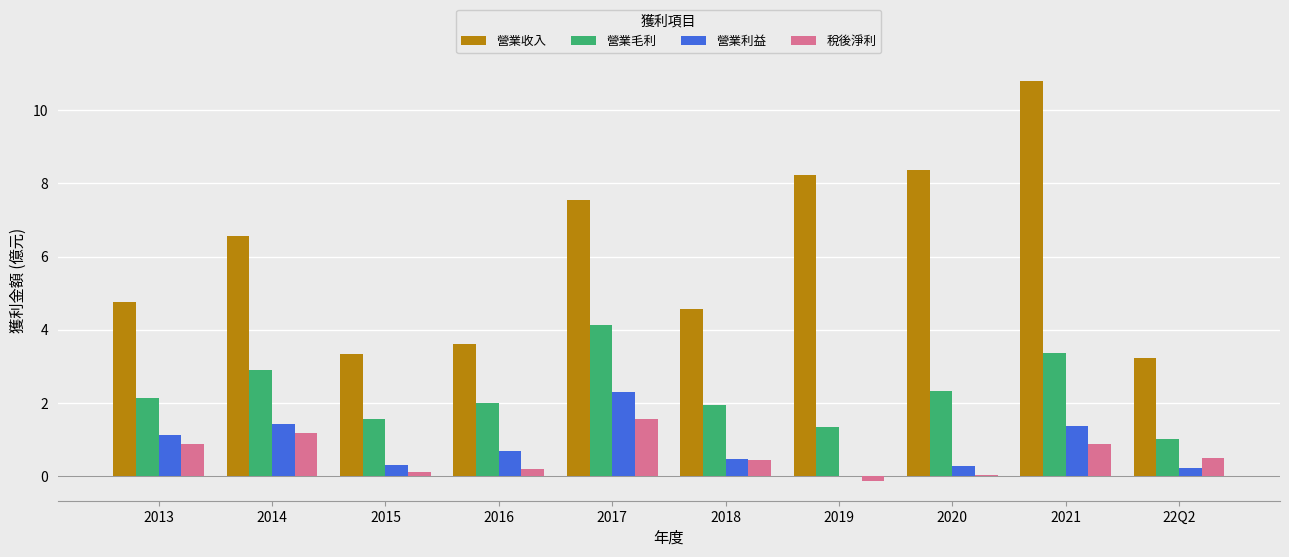

Which series has the largest total across all categories?

營業收入